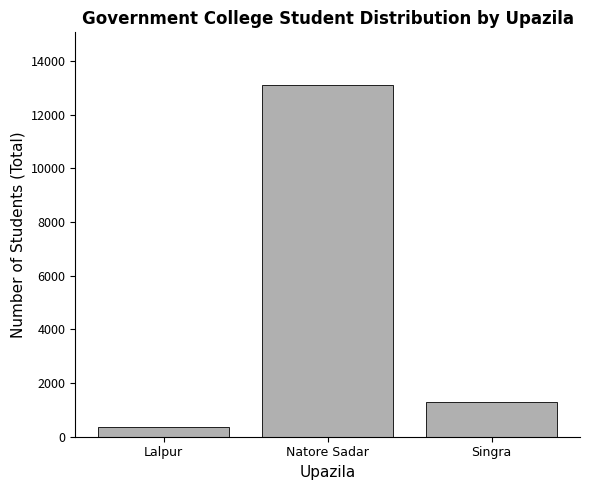

Reading right to left, what are all the values shown in this chart?

Singra=1277	Natore Sadar=13110	Lalpur=347